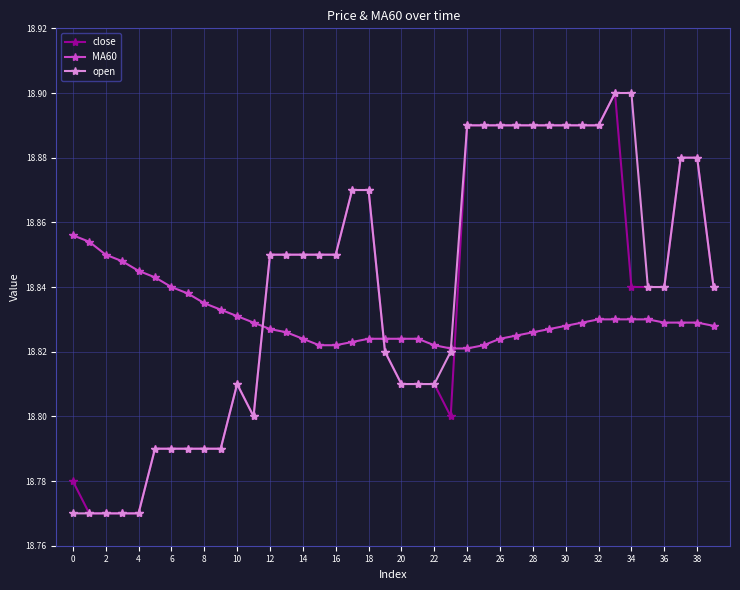

How many open values are between 18 and 19?

40